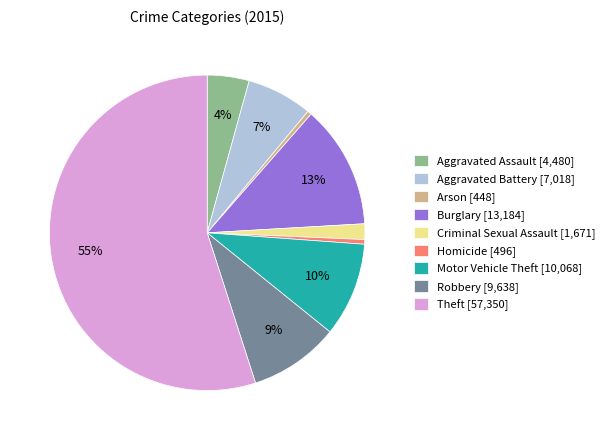

Count the number of slices in the pie.

9